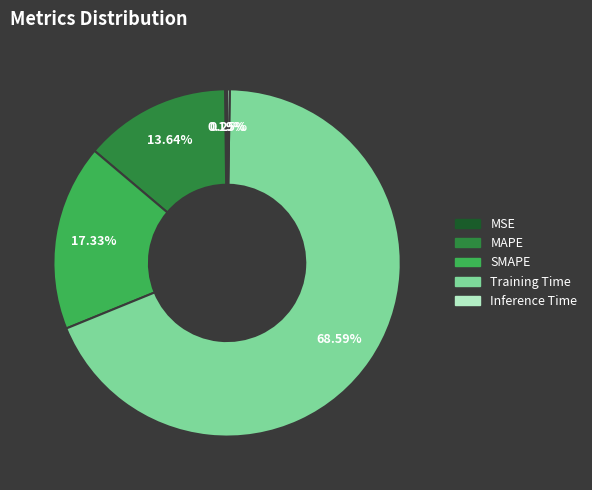

To the nearest percent, what is the difference between the largest and smallest slice percentages?

68%